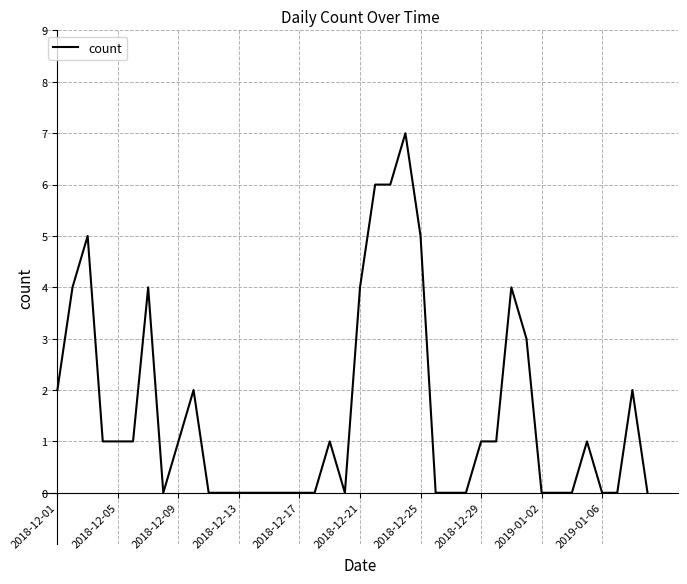

What is the greatest value displayed?

7